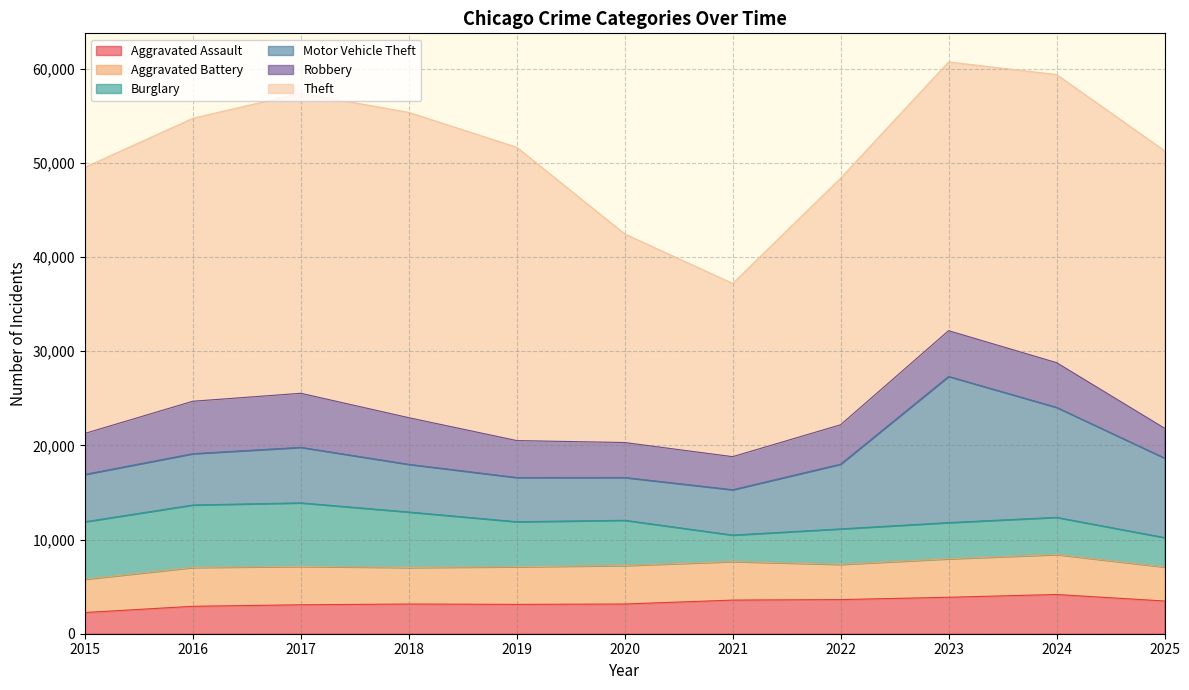

What value does the Theft series have at 2015, to the nearest 10?

28250